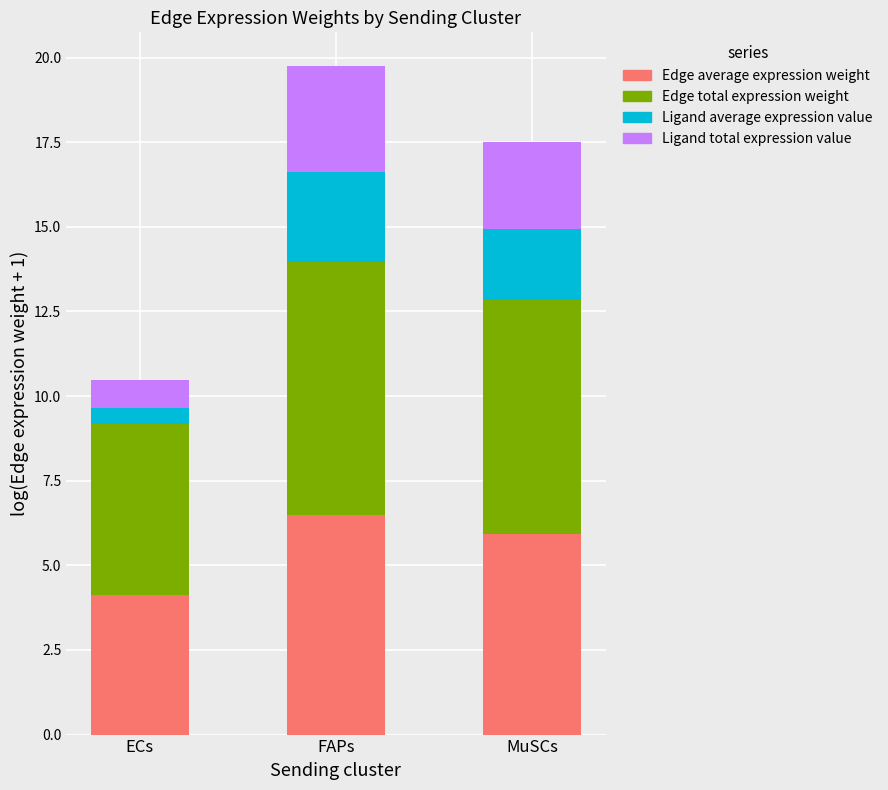

How many values in the Edge average expression weight series exceed 5?

2